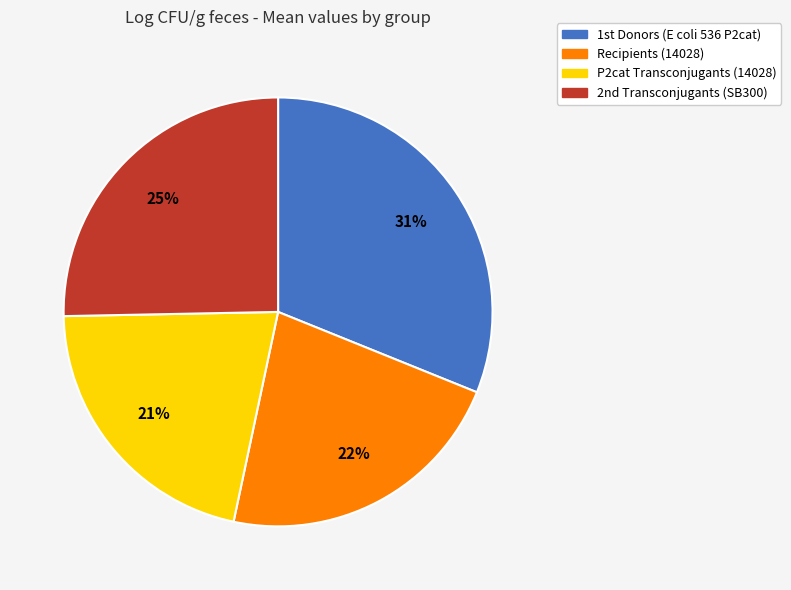

What is the ratio of the value at Recipients (14028) to the value at P2cat Transconjugants (14028)?

1.0